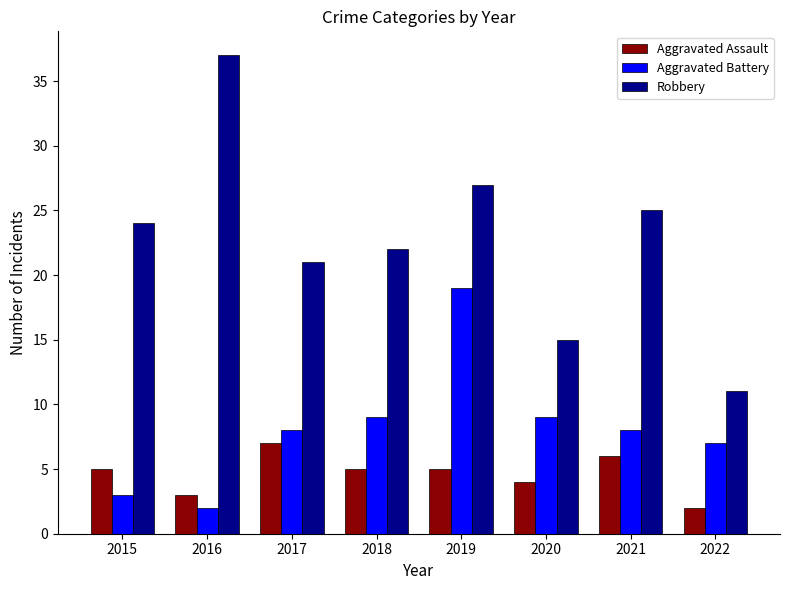

Reading right to left, list all the values displayed in this chart.

Aggravated Assault: 2022=2	2021=6	2020=4	2019=5	2018=5	2017=7	2016=3	2015=5
Aggravated Battery: 2022=7	2021=8	2020=9	2019=19	2018=9	2017=8	2016=2	2015=3
Robbery: 2022=11	2021=25	2020=15	2019=27	2018=22	2017=21	2016=37	2015=24